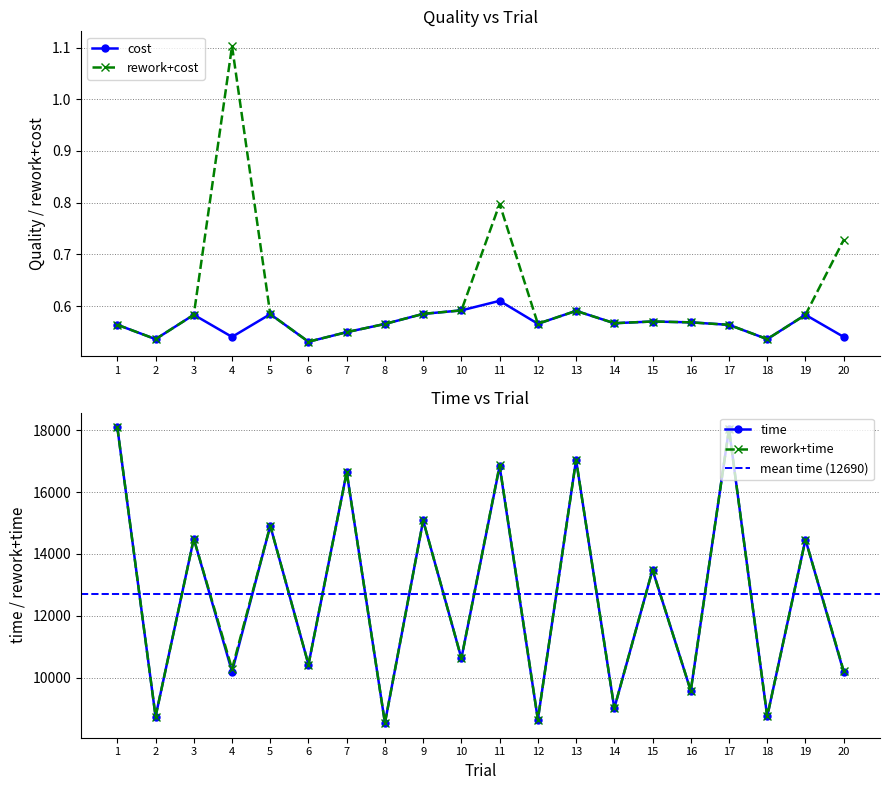

How many data points in rework+time are less than 13488?

10